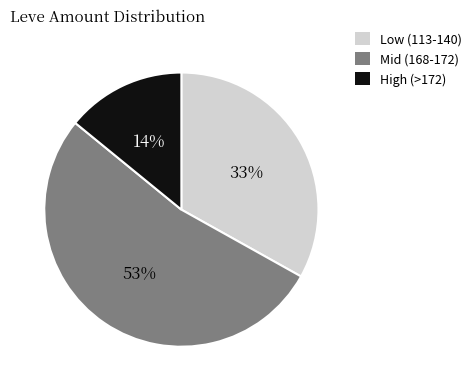

Is there any slice that represents more than half of the pie?

Yes